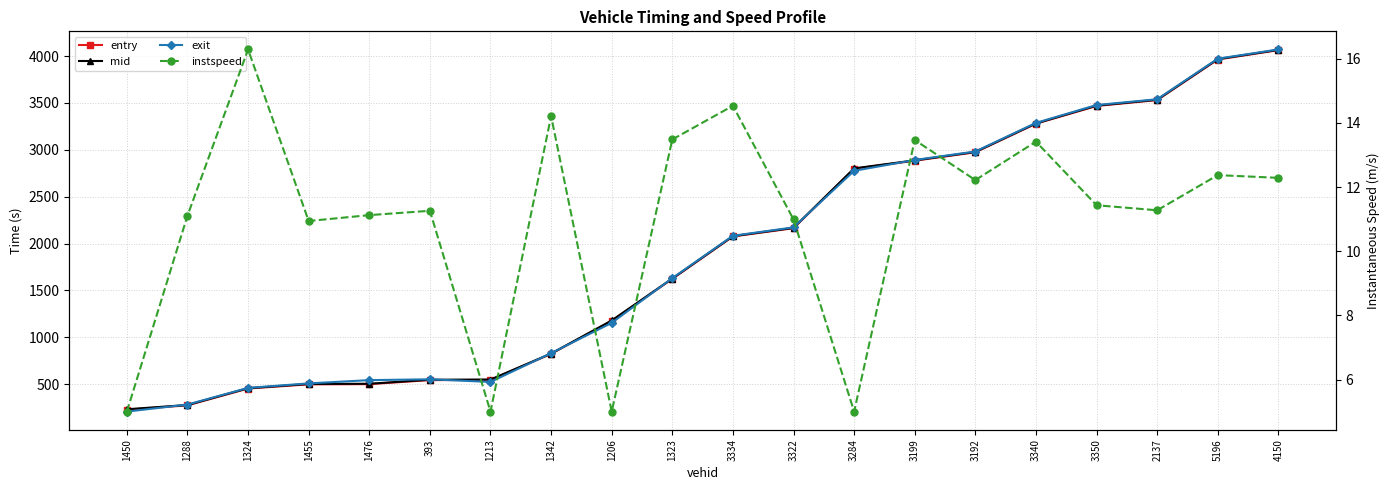

Reading left to right, list all the values displayed in this chart.

entry: 1450=228.0	1288=273.9	1324=453.6	1455=498.0	1476=500.4	393=543.5	1213=545.4	1342=823.3	1206=1175.6	1323=1623.6	3334=2075.9	3322=2164.0	3284=2798.3	3199=2884.2	3192=2974.2	3340=3279.3	3350=3468.2	2137=3530.9	5196=3964.1	4150=4063.7
mid: 1450=232.4	1288=278.0	1324=457.2	1455=502.4	1476=504.4	393=547.5	1213=549.4	1342=826.6	1206=1179.4	1323=1627.3	3334=2079.5	3322=2168.2	3284=2802.4	3199=2888.1	3192=2978.2	3340=3282.5	3350=3472.5	2137=3535.0	5196=3968.3	4150=4067.3
exit: 1450=207.3	1288=282.7	1324=460.5	1455=508.4	1476=543.1	393=552.1	1213=523.9	1342=830.5	1206=1154.1	1323=1631.1	3334=2083.4	3322=2173.0	3284=2776.5	3199=2892.0	3192=2982.5	3340=3287.6	3350=3478.4	2137=3540.0	5196=3972.8	4150=4071.4
instspeed: 1450=5.0	1288=11.1	1324=16.3	1455=10.9	1476=11.1	393=11.3	1213=5.0	1342=14.2	1206=5.0	1323=13.5	3334=14.5	3322=11.0	3284=5.0	3199=13.5	3192=12.2	3340=13.4	3350=11.4	2137=11.3	5196=12.4	4150=12.3